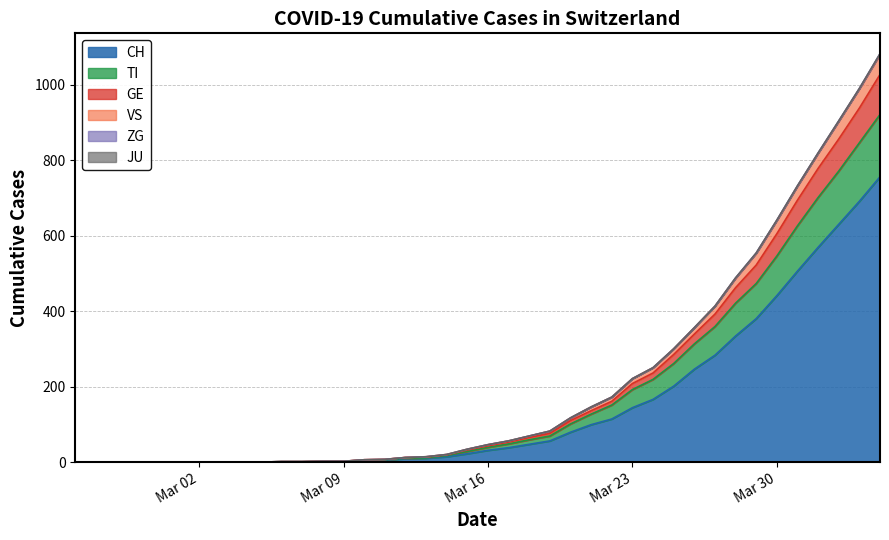

At how many categories does at least one series exceed 186?

13